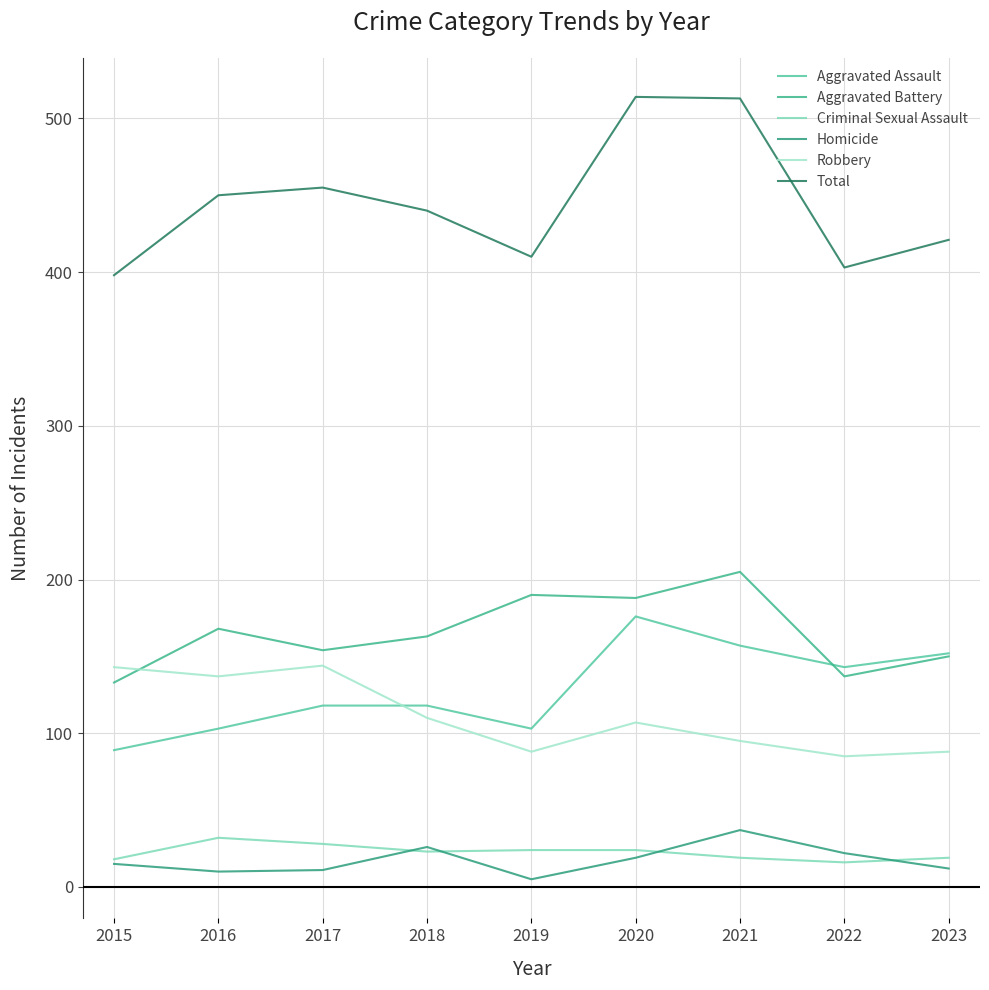

In Robbery, how many points are higher than both neighbors (excluding endpoints)?

2